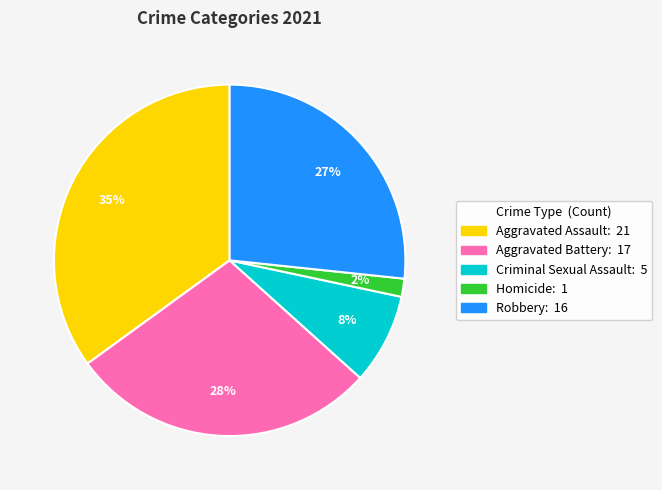

What is the smallest slice in the pie chart?

Homicide